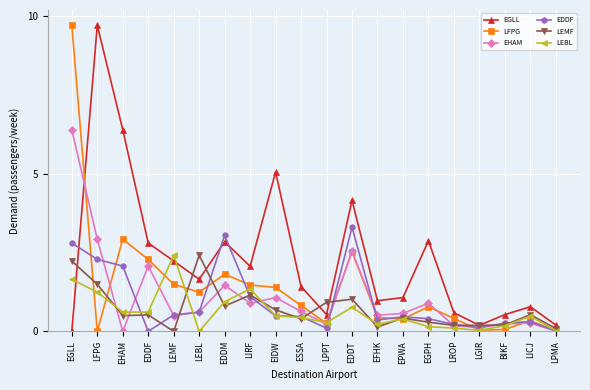

True or false: LEMF and EDDF intersect in this chart.

True